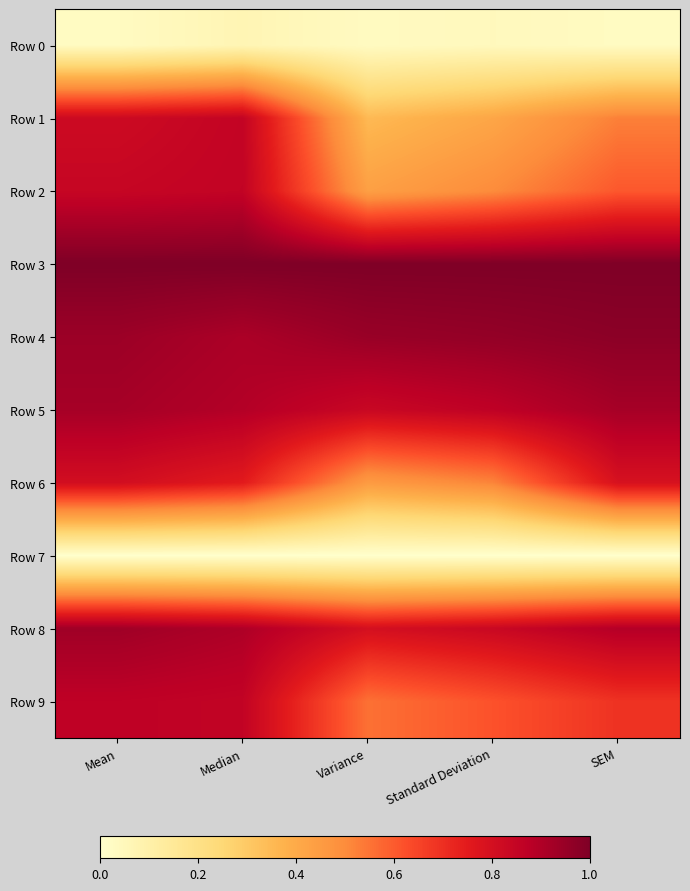

Reading right to left, list all the values displayed in this chart.

Row 0: SEM=0.0	Standard Deviation=0.0	Variance=0.0	Median=0.1	Mean=0.0
Row 1: SEM=0.5	Standard Deviation=0.4	Variance=0.4	Median=0.9	Mean=0.8
Row 2: SEM=0.6	Standard Deviation=0.5	Variance=0.4	Median=0.9	Mean=0.8
Row 3: SEM=1.0	Standard Deviation=1.0	Variance=1.0	Median=1.0	Mean=1.0
Row 4: SEM=1.0	Standard Deviation=1.0	Variance=0.9	Median=0.9	Mean=0.9
Row 5: SEM=0.9	Standard Deviation=0.9	Variance=0.8	Median=0.9	Mean=0.9
Row 6: SEM=0.8	Standard Deviation=0.5	Variance=0.5	Median=0.8	Mean=0.8
Row 7: SEM=0.0	Standard Deviation=0.0	Variance=0.0	Median=0.0	Mean=0.0
Row 8: SEM=0.9	Standard Deviation=0.8	Variance=0.8	Median=0.9	Mean=0.9
Row 9: SEM=0.7	Standard Deviation=0.6	Variance=0.6	Median=0.9	Mean=0.9